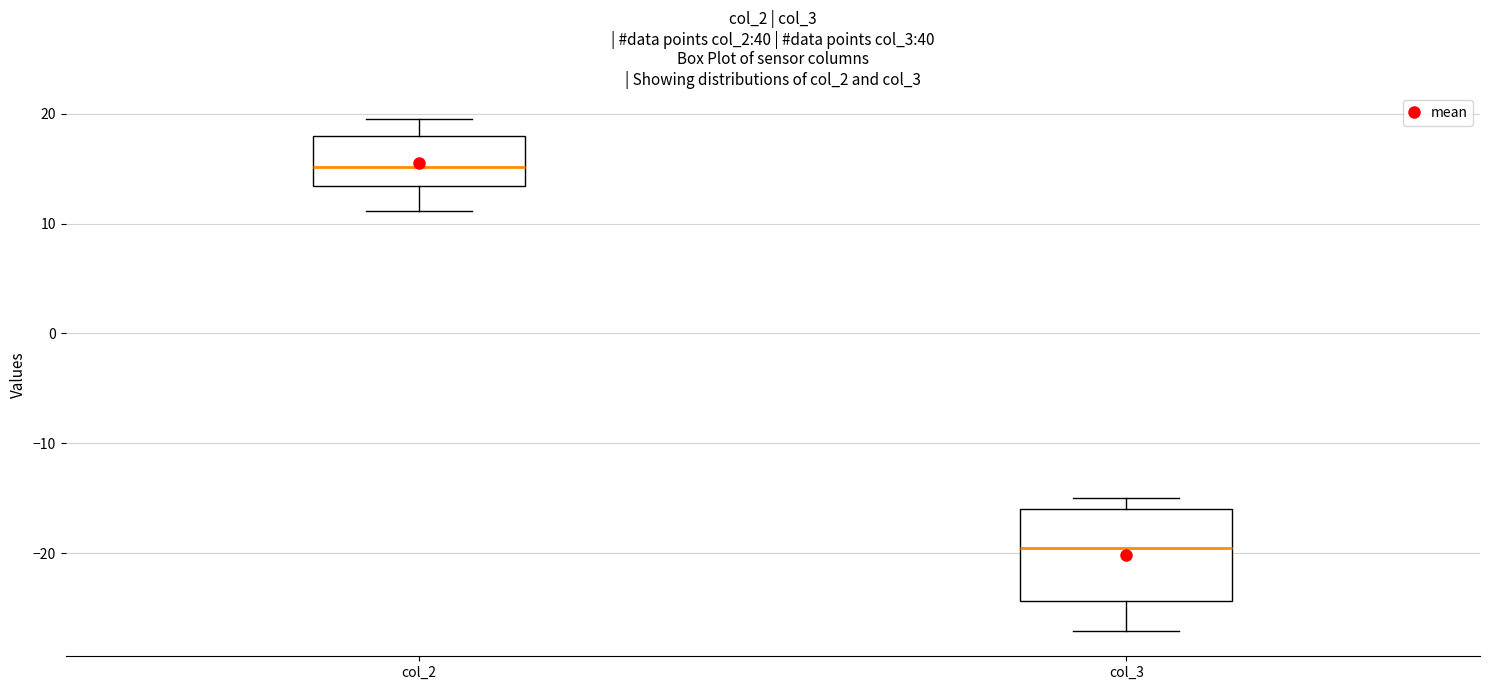

Where is the upper edge of the box for col_2 on the y-axis? The values are not printed on the chart, so give them approximately, as read against the axis.

18